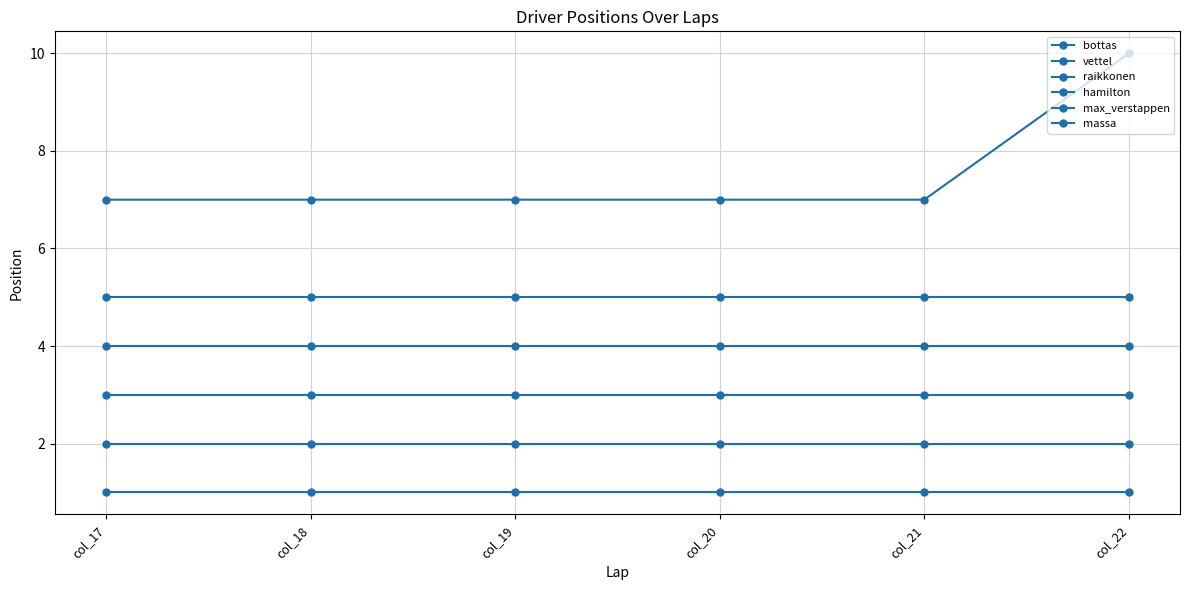

How many data points does each series have?

6